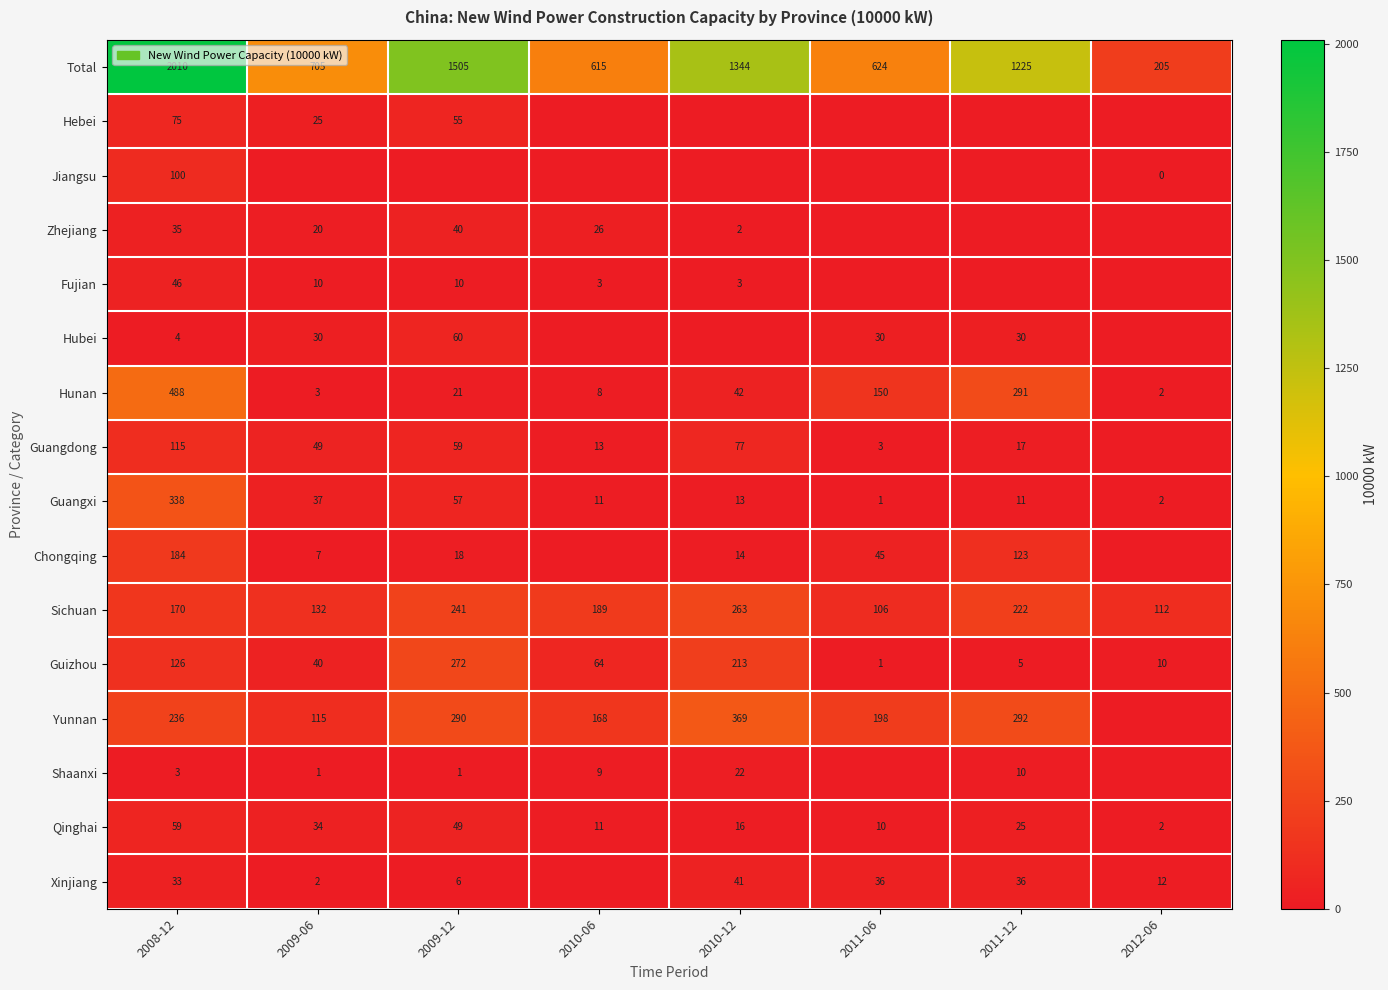

At 2008-12, list the series in order from largest to smallest.

Total, Hunan, Guangxi, Yunnan, Chongqing, Sichuan, Guizhou, Guangdong, Jiangsu, Hebei, Qinghai, Fujian, Zhejiang, Xinjiang, Hubei, Shaanxi